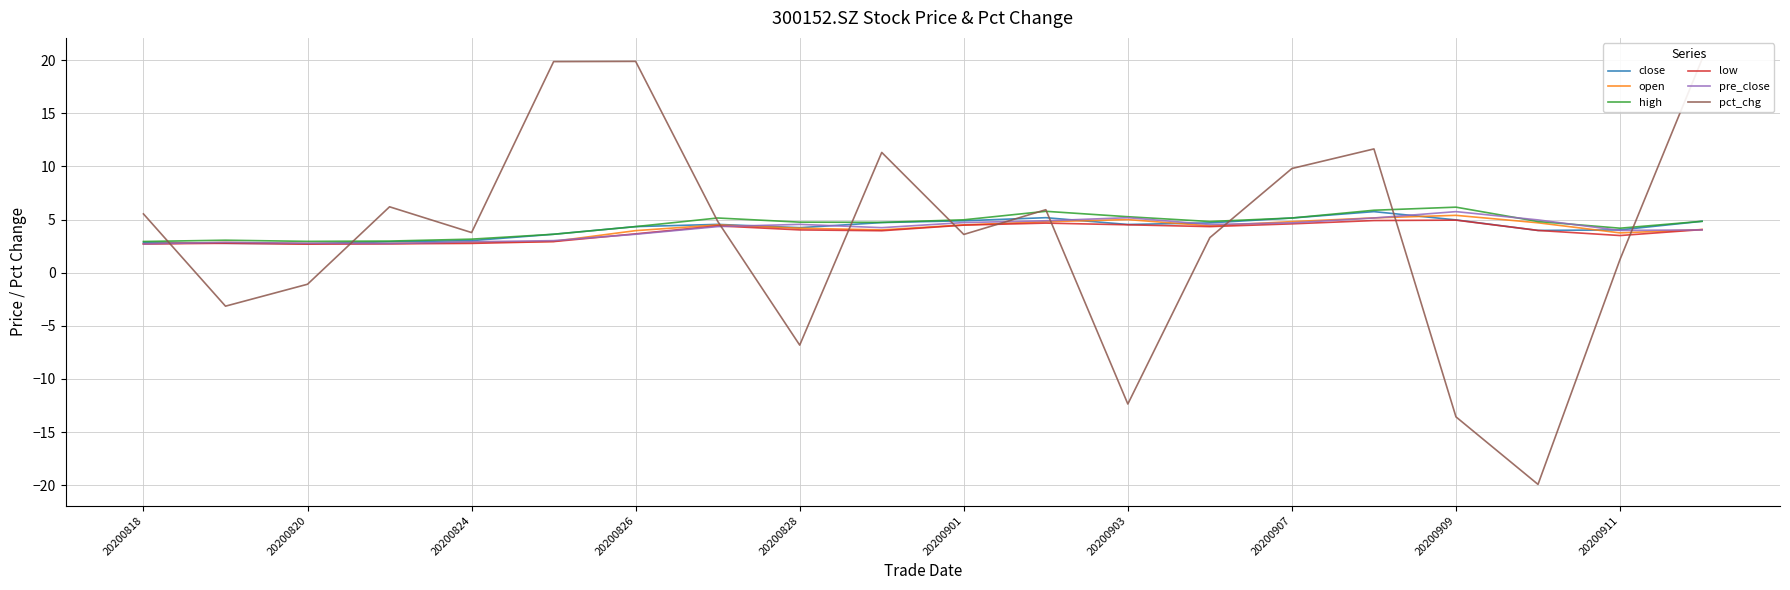

Reading right to left, transcribe all the data shown in this chart.

close: 4.8	4.0	4.0	5.0	5.8	5.2	4.7	4.5	5.2	4.9	4.7	4.2	4.5	4.3	3.6	3.0	2.9	2.7	2.8	2.9
open: 4.1	3.8	4.7	5.4	5.2	4.8	4.4	5.0	4.8	4.5	4.0	4.2	4.5	4.0	3.0	2.9	2.7	2.7	2.8	2.7
high: 4.8	4.2	4.8	6.2	5.9	5.2	4.8	5.3	5.8	5.0	4.7	4.8	5.2	4.3	3.6	3.2	3.0	3.0	3.1	2.9
low: 4.1	3.5	4.0	5.0	4.9	4.6	4.3	4.5	4.7	4.5	4.0	4.0	4.4	3.7	2.9	2.8	2.7	2.7	2.8	2.7
pre_close: 4.0	4.0	5.0	5.8	5.2	4.7	4.5	5.2	4.9	4.7	4.2	4.5	4.3	3.6	3.0	2.9	2.7	2.8	2.9	2.7
pct_chg: 20.1	1.3	-19.9	-13.6	11.7	9.8	3.3	-12.4	5.9	3.6	11.3	-6.8	4.8	19.9	19.9	3.8	6.2	-1.1	-3.1	5.5